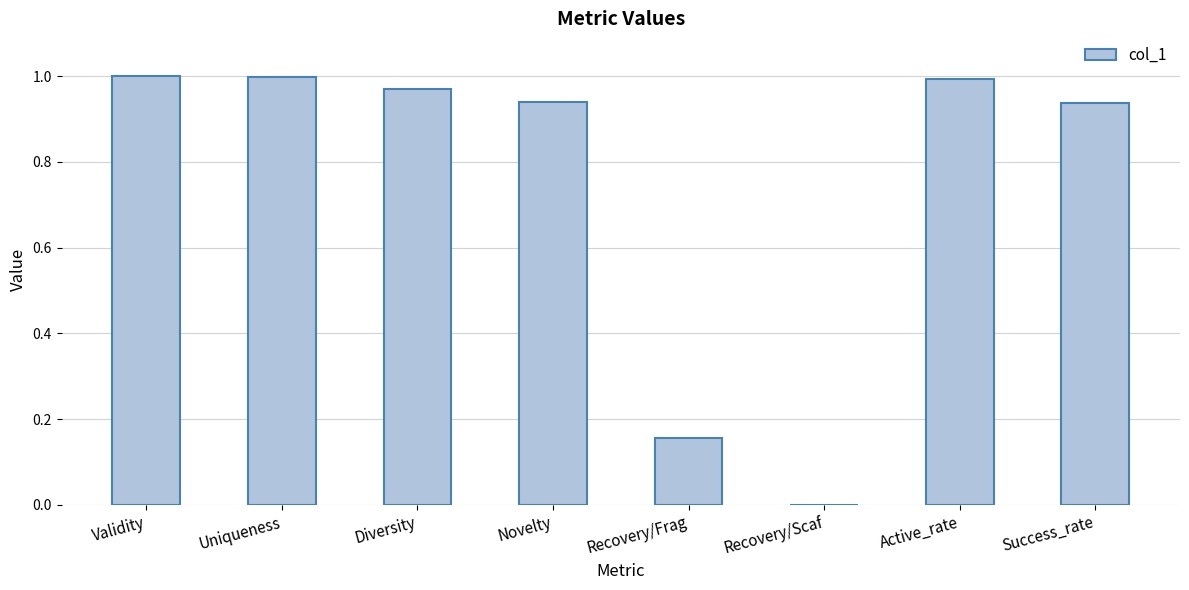

What is the sum of the values at Uniqueness and Novelty?

1.9